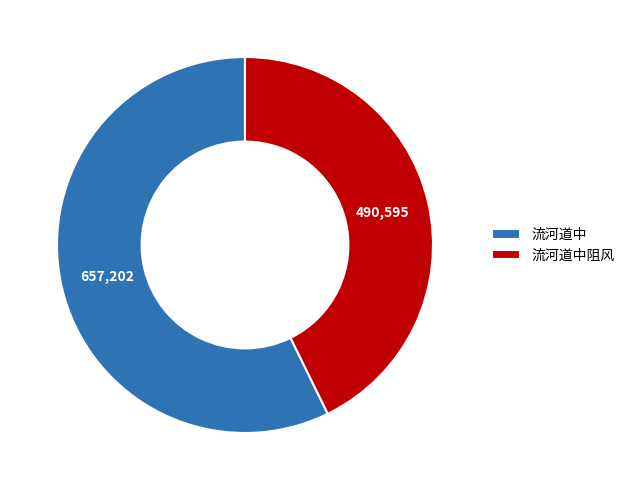

Is it true that 流河道中阻风 is 36% of the pie?

False